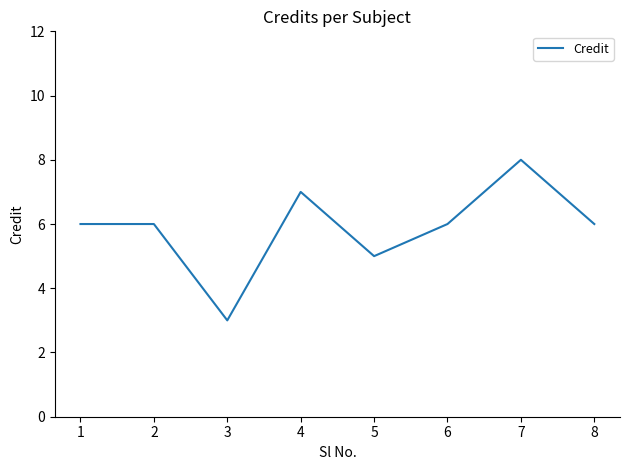

Read the value at 7.

8